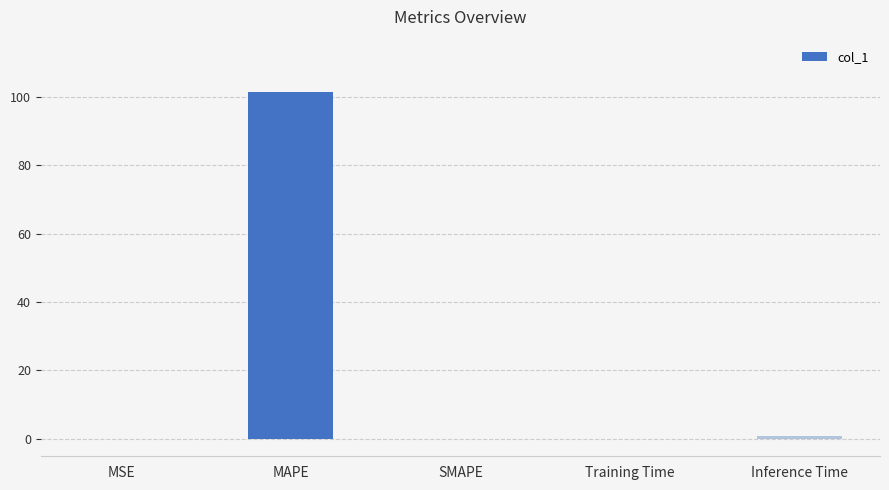

Are the bars horizontal?

No